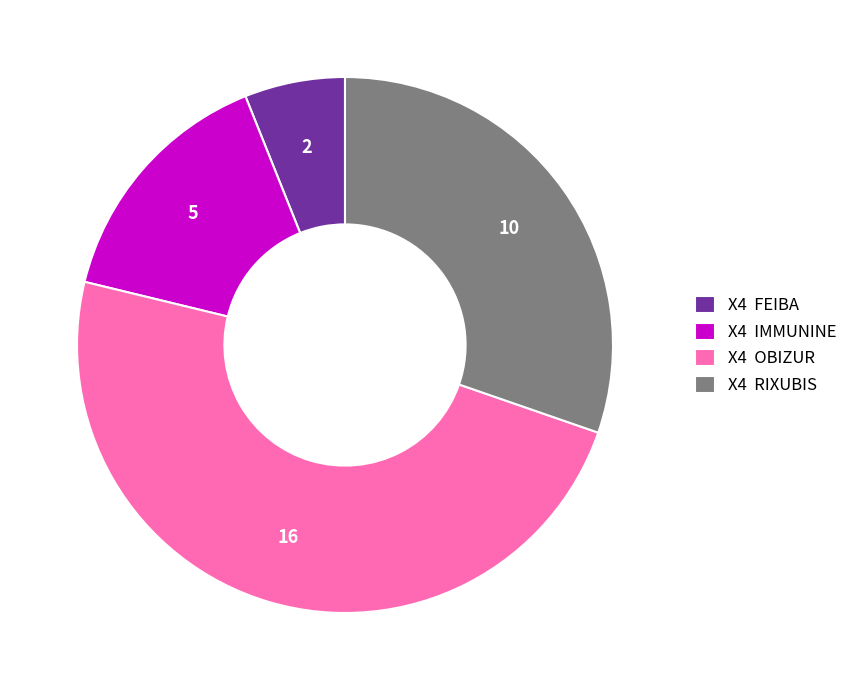

Which has a higher value, X4 OBIZUR or X4 RIXUBIS?

X4 OBIZUR